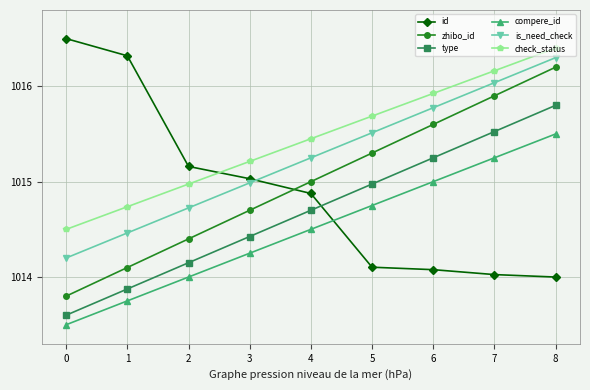

What is the difference between the maximum and second lowest values in the zhibo_id series?

2.1